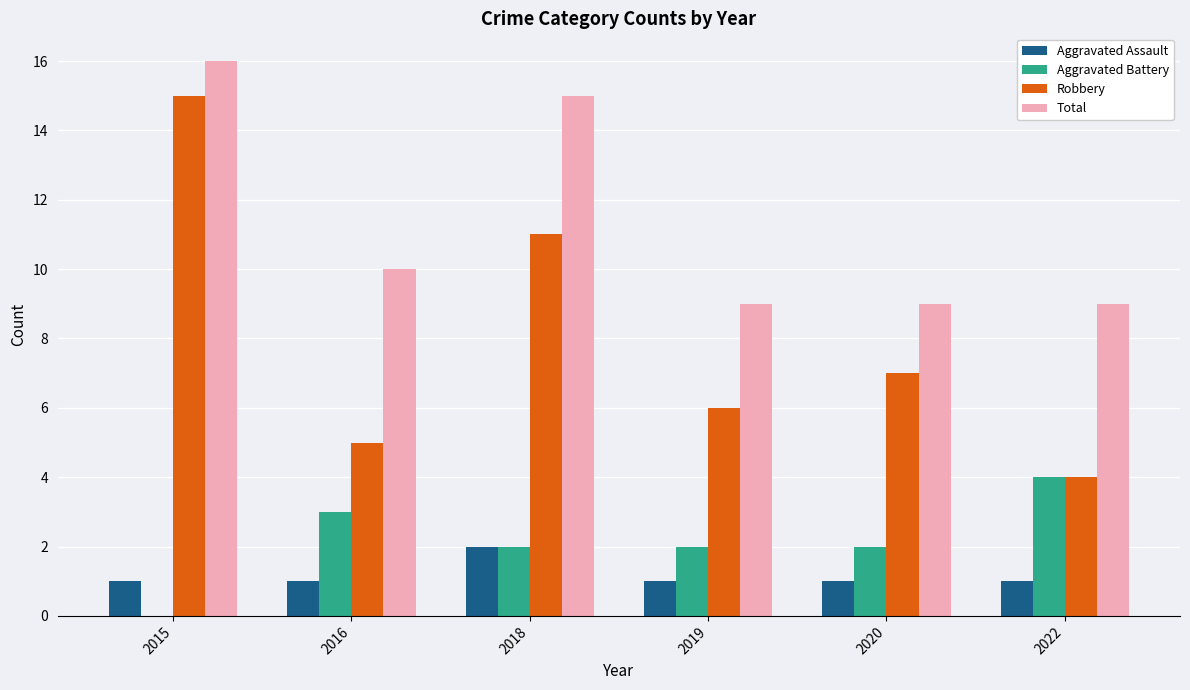

Is it true that Total equals 14 at 2019?

False